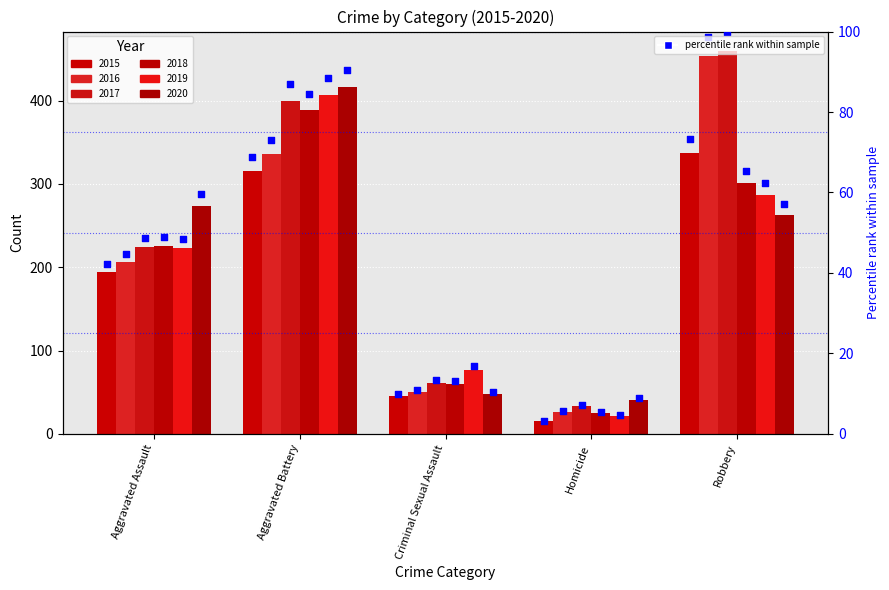

What is the change in value from Aggravated Assault to Robbery?

+31.1